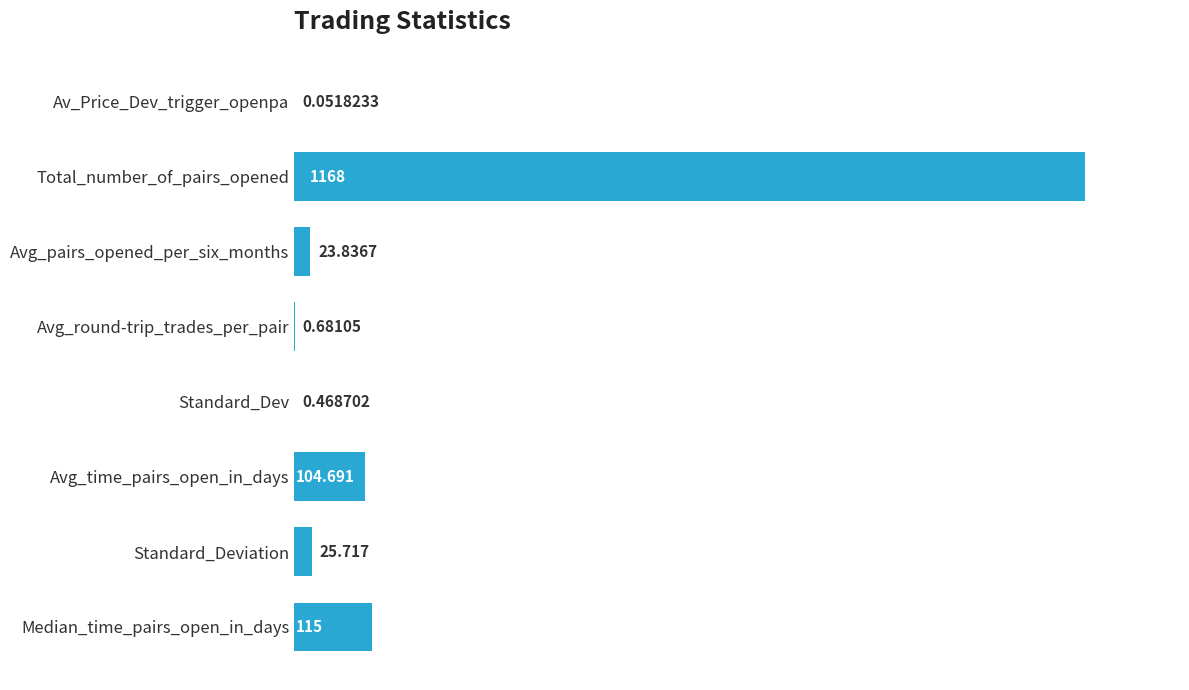

Which has a higher value, Avg_pairs_opened_per_six_months or Av_Price_Dev_trigger_openpa?

Avg_pairs_opened_per_six_months